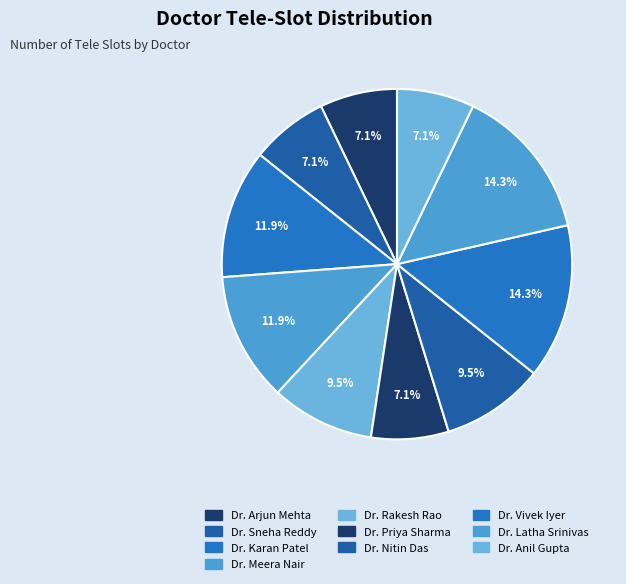

How many slices are in this pie chart?

10